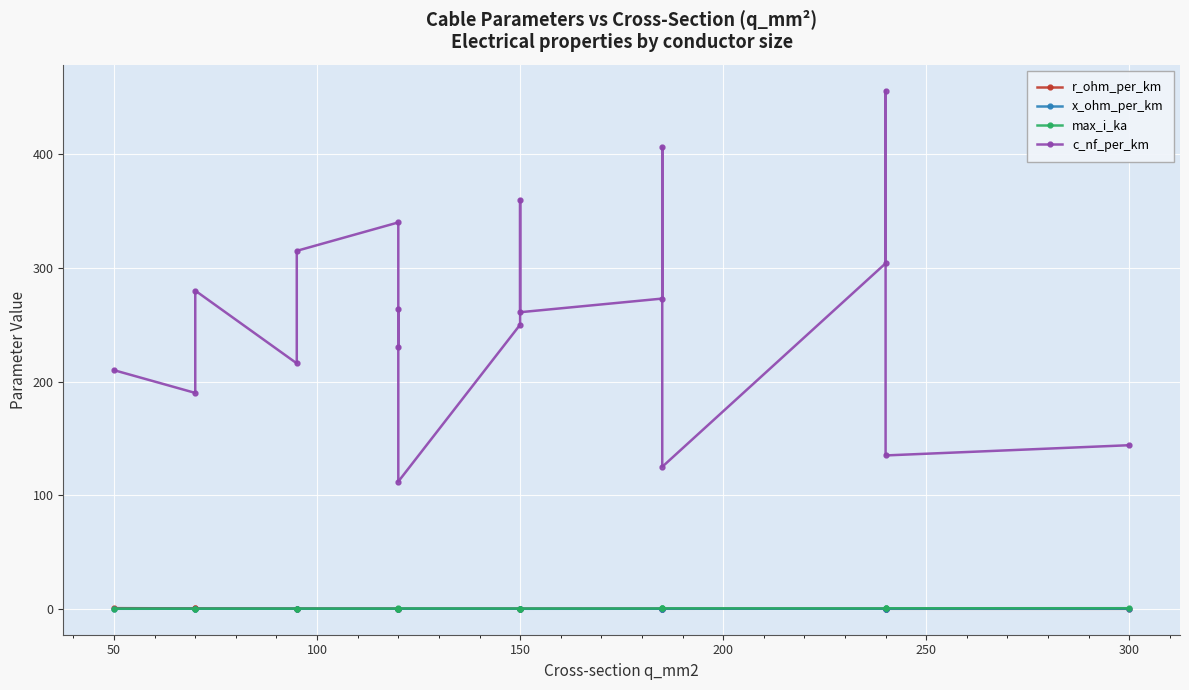

Is the value of max_i_ka at 15 greater than the value of r_ohm_per_km at 350?

Yes